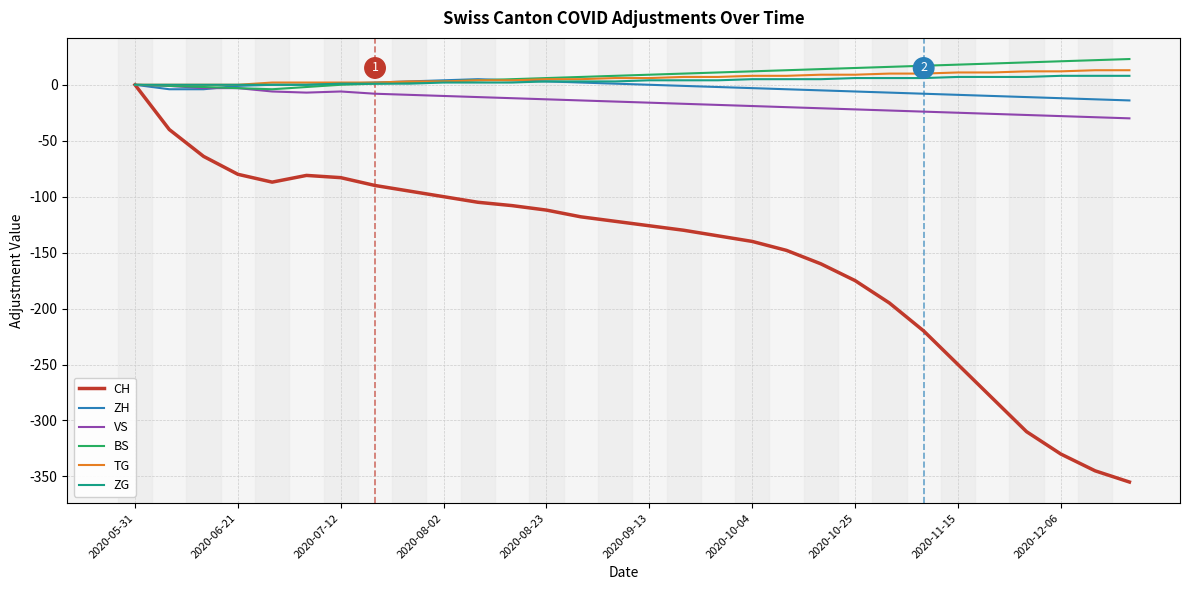

What is the maximum value for BS?

23